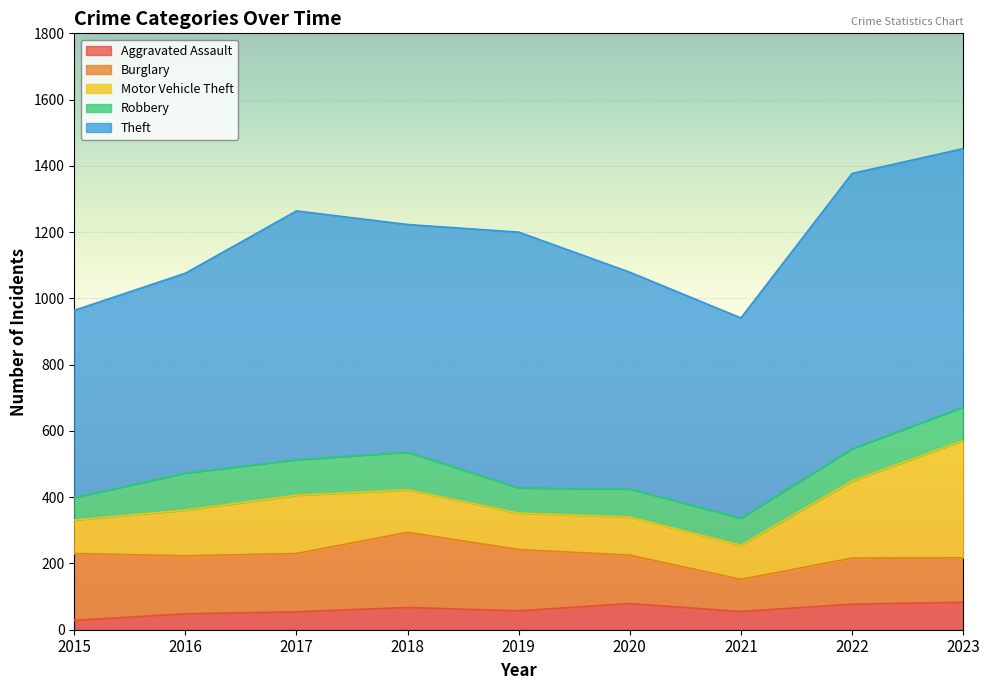

Which label corresponds to the largest value in the chart?

2022